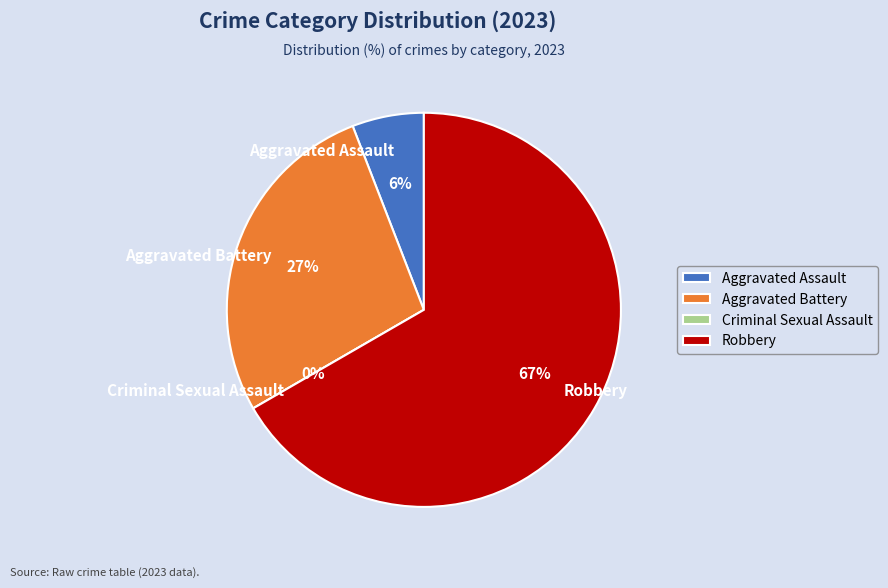

To the nearest percent, what percentage of the pie is Aggravated Assault?

6%